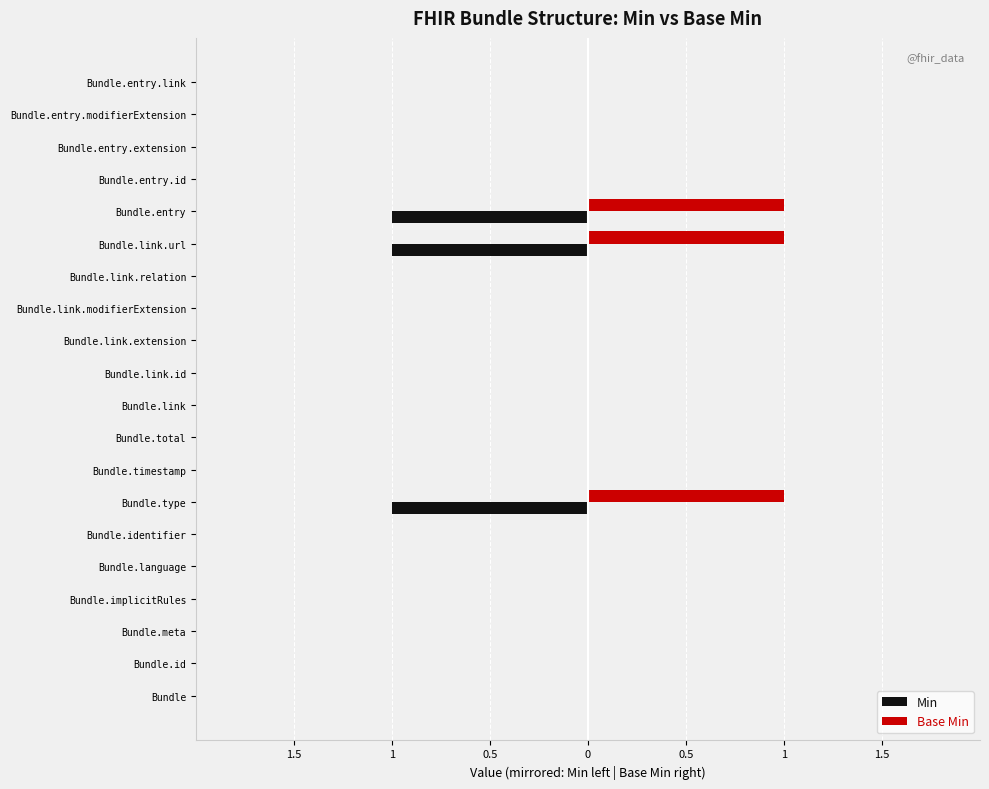

What is the sum of all Min values?

-3